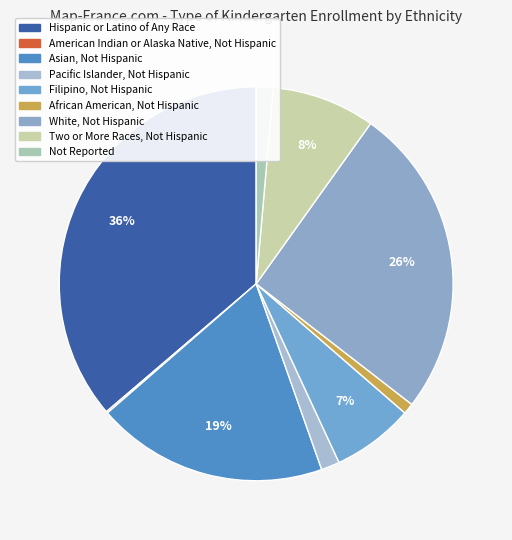

Combined, what portion of the pie is African American, Not Hispanic and White, Not Hispanic?

26.5%